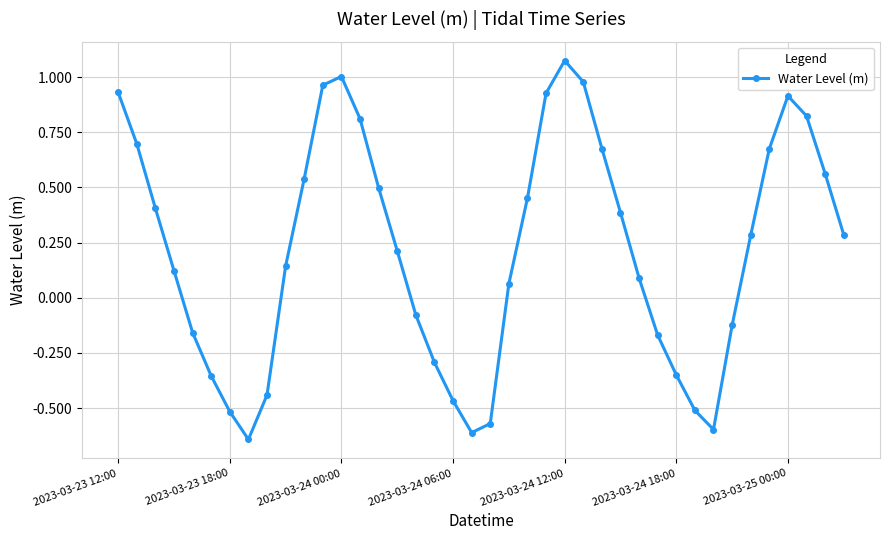

What is the sum of all values?

8.6